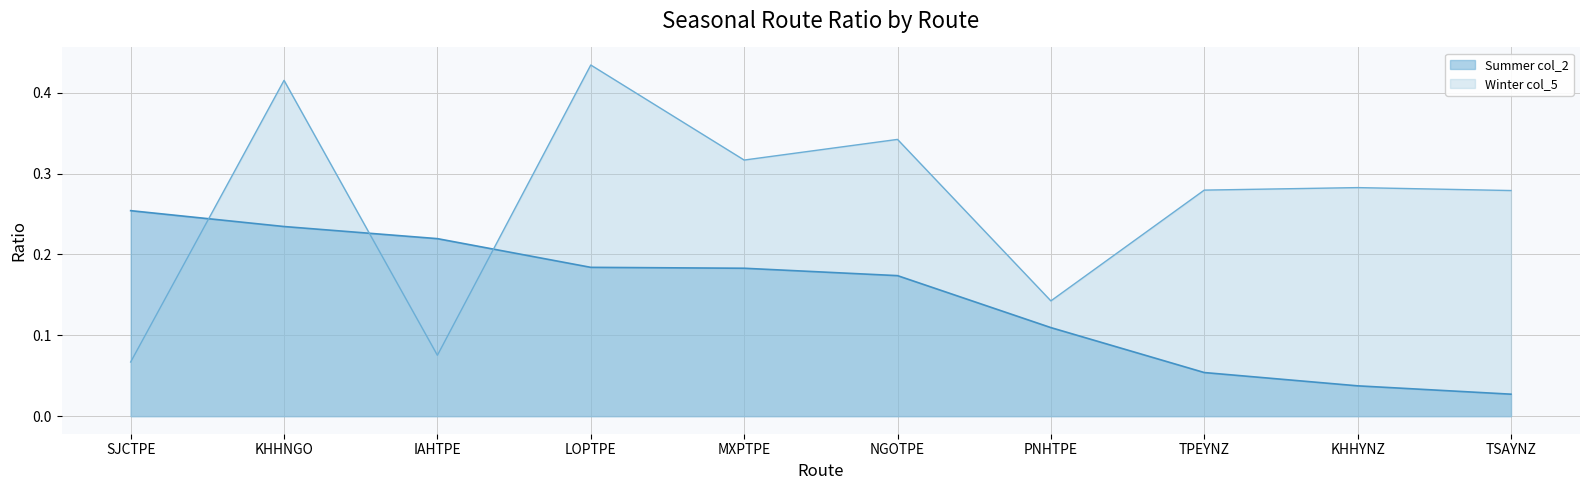

At which category is the sum across all series the highest?

KHHNGO